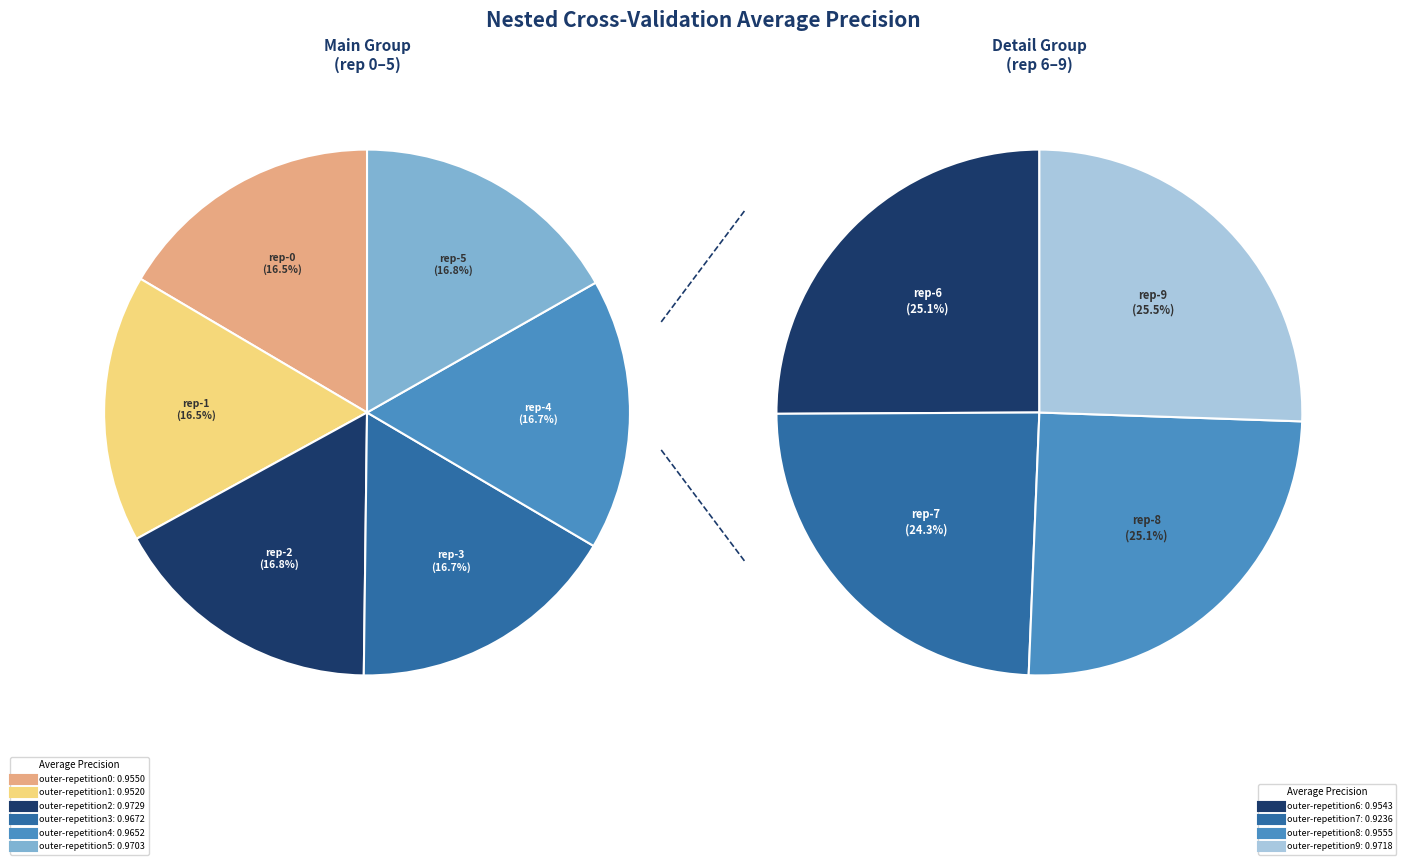

Is outer-repetition5 the majority of the pie?

No